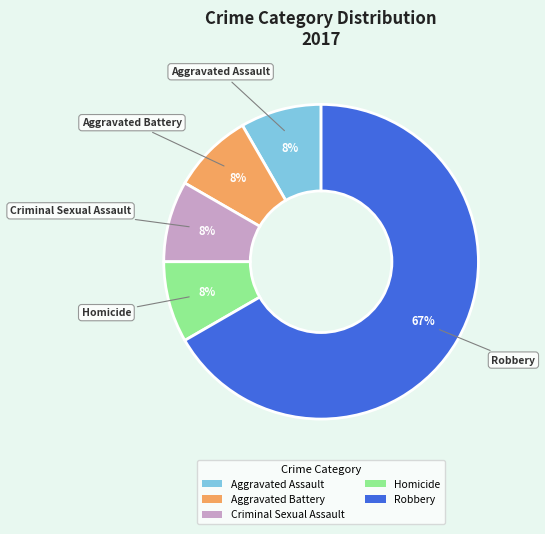

What is the largest slice in the pie chart?

Robbery